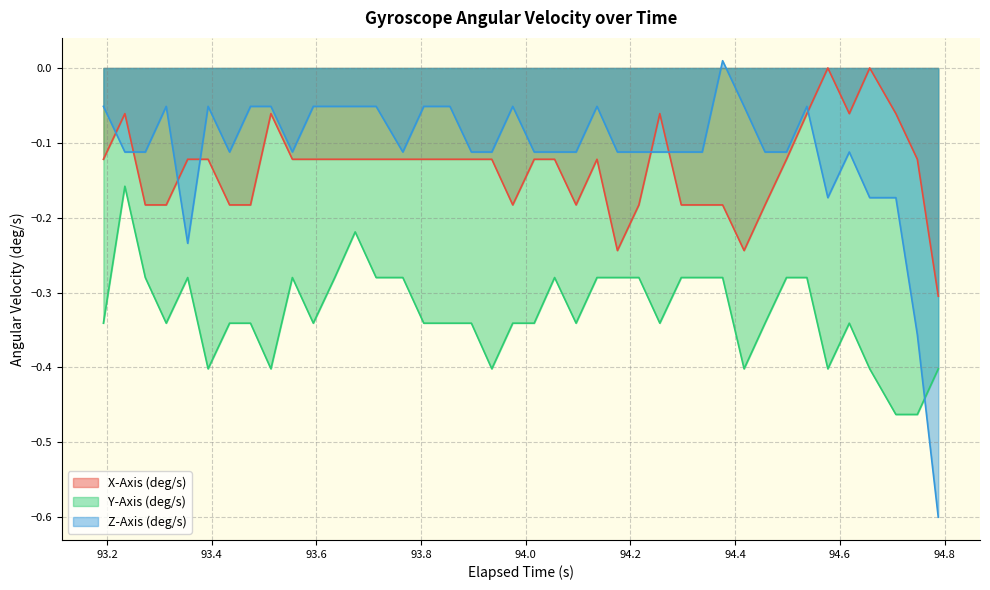

Is the value of X-Axis (deg/s) at 34 greater than the value of Y-Axis (deg/s) at 94.0?

Yes